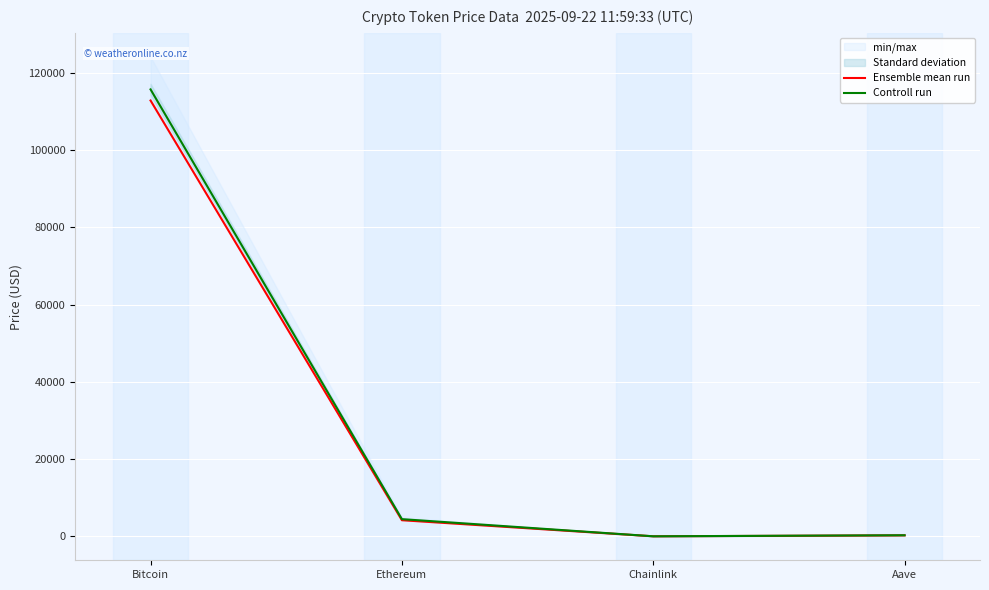

The value of Ensemble mean run at Bitcoin is 112821.0. True or false?

True